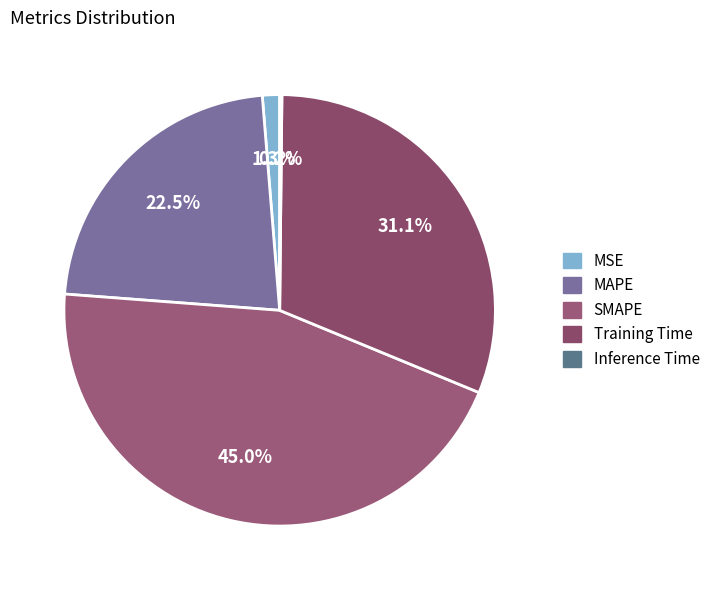

Is it true that MAPE is 11% of the pie?

False